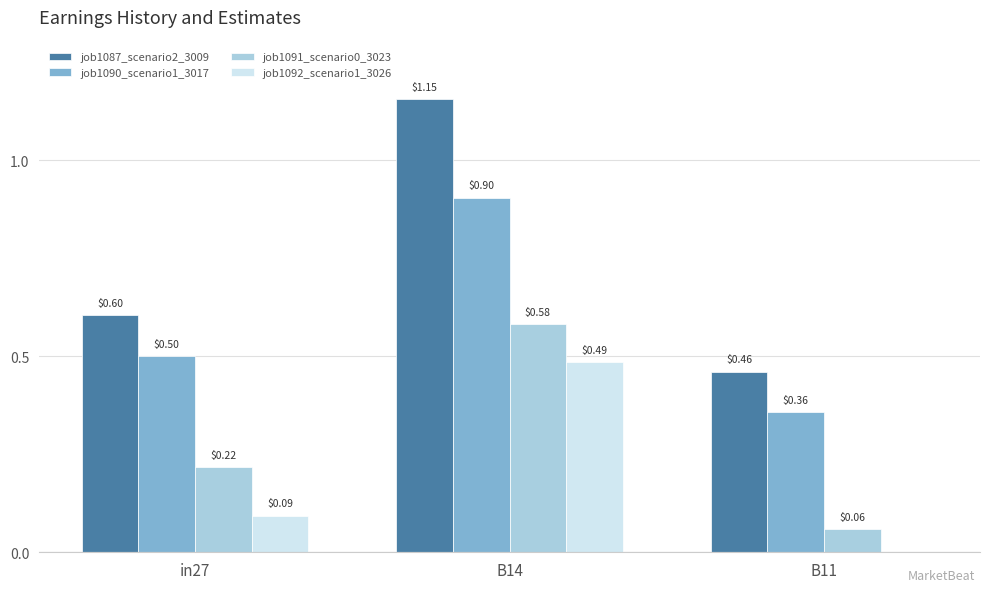

Which series has the largest range (max minus min)?

job1087_scenario2_3009